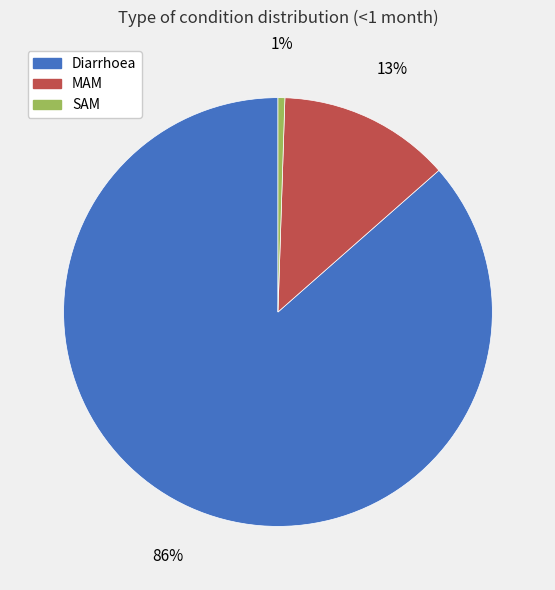

What is the smallest slice in the pie chart?

SAM